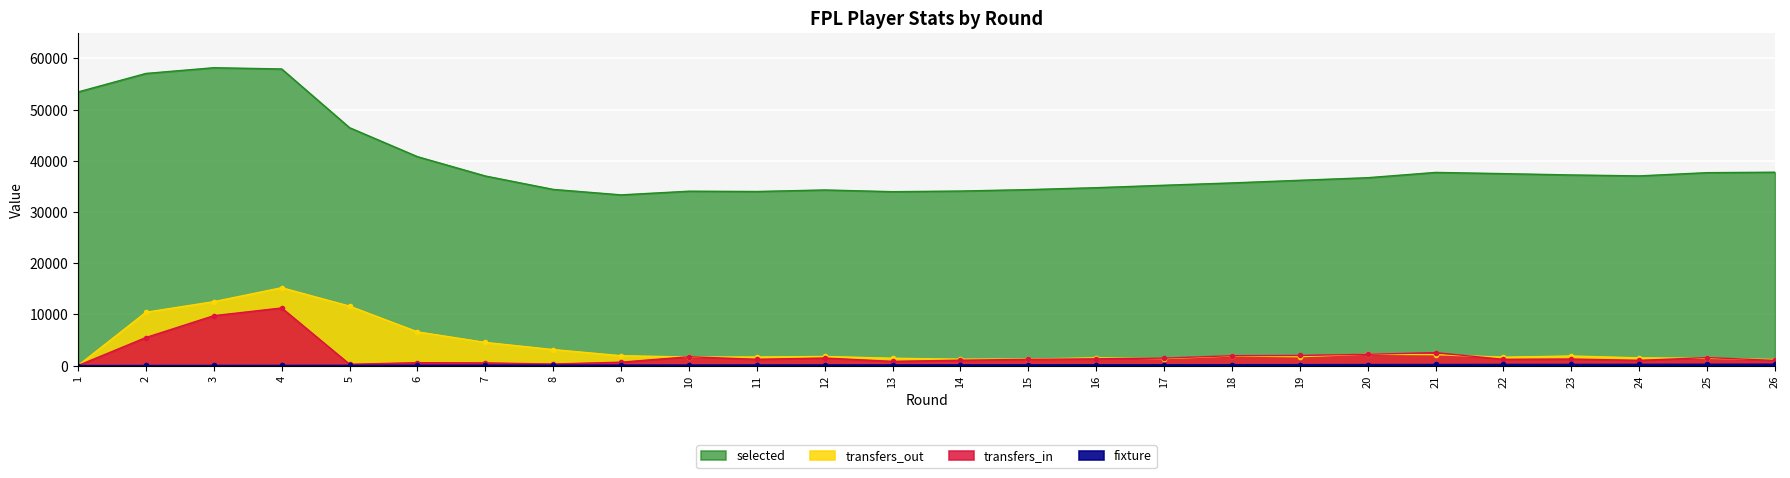

What is the average value of the fixture series?

130